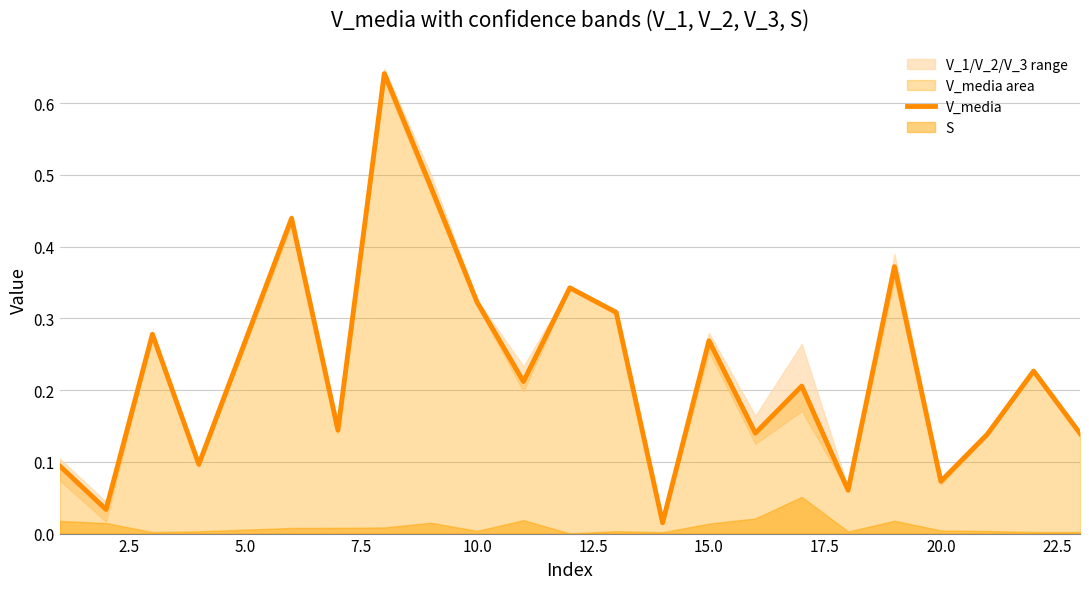

True or false: V_media has a value of 0.2 at 10.0.

False